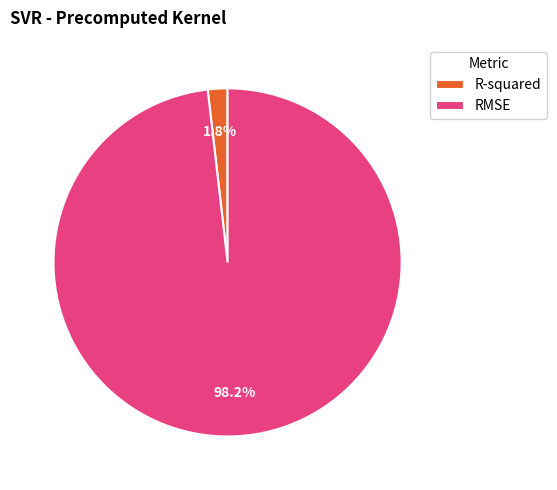

How many slices are in this pie chart?

2